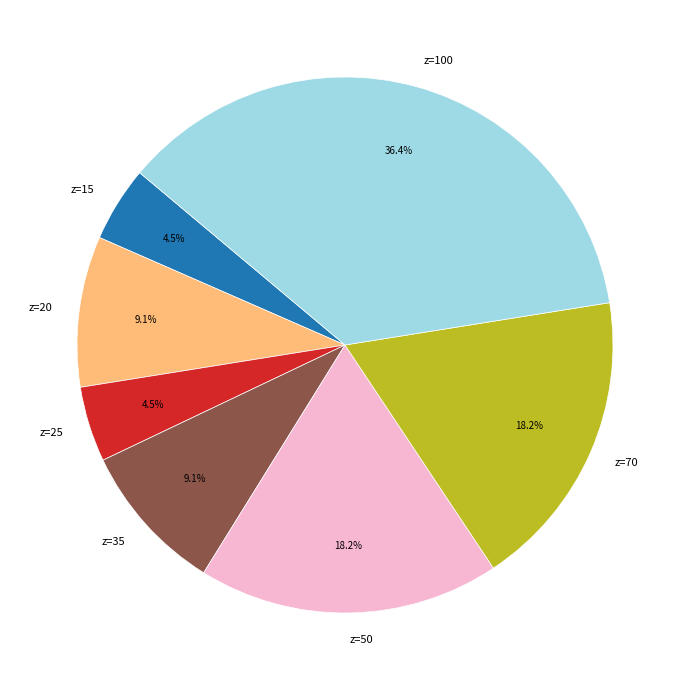

Combined, what portion of the pie is z=15 and z=35?

13.6%